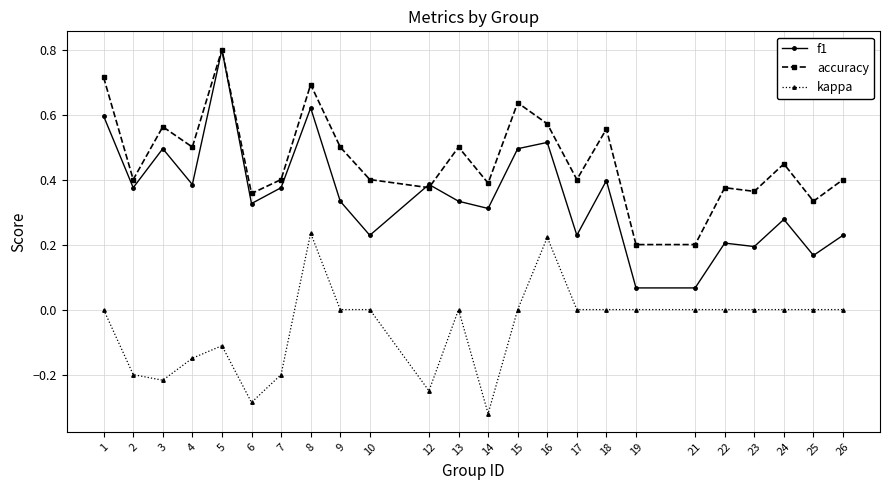

How many kappa values are between 0 and 1?

16